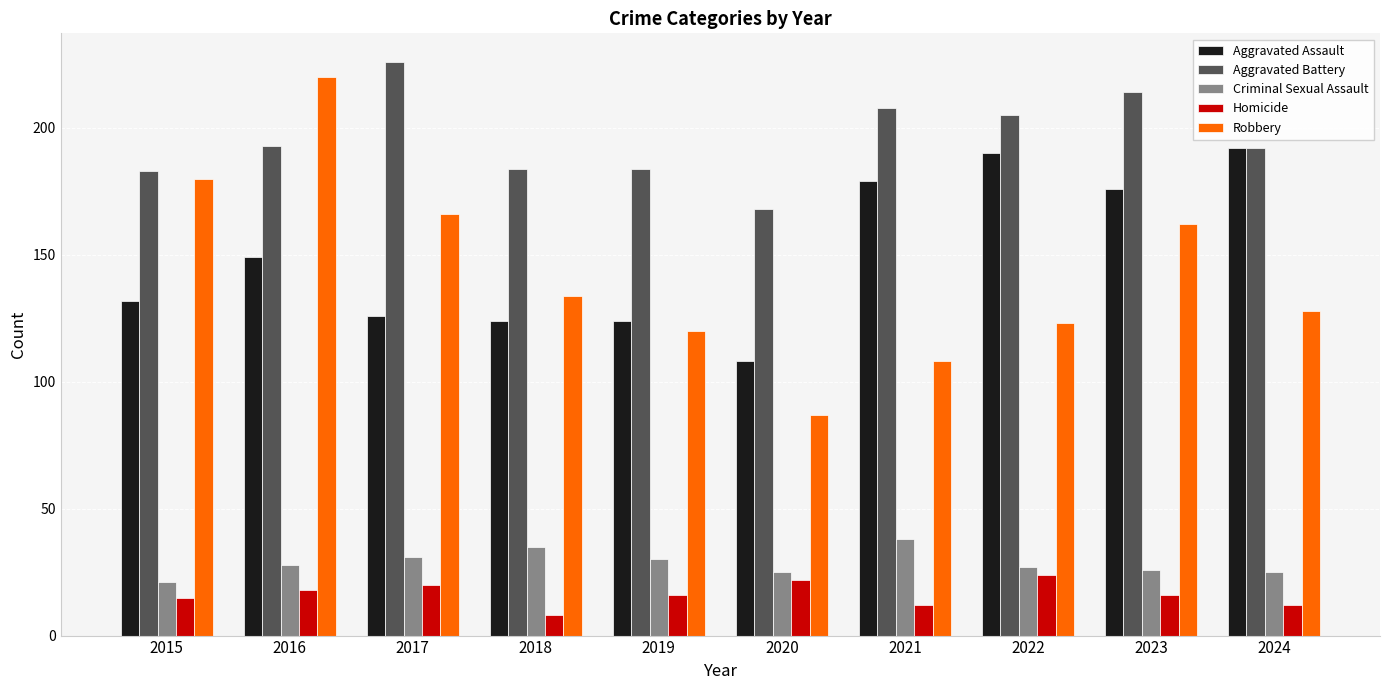

What is the approximate value of Aggravated Assault at 2019?

124